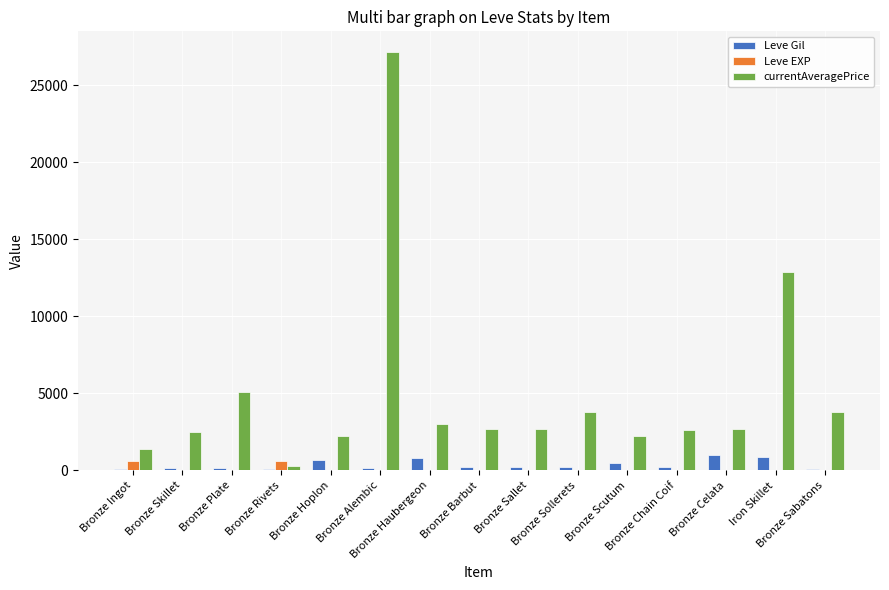

Which series has the widest spread of values?

currentAveragePrice